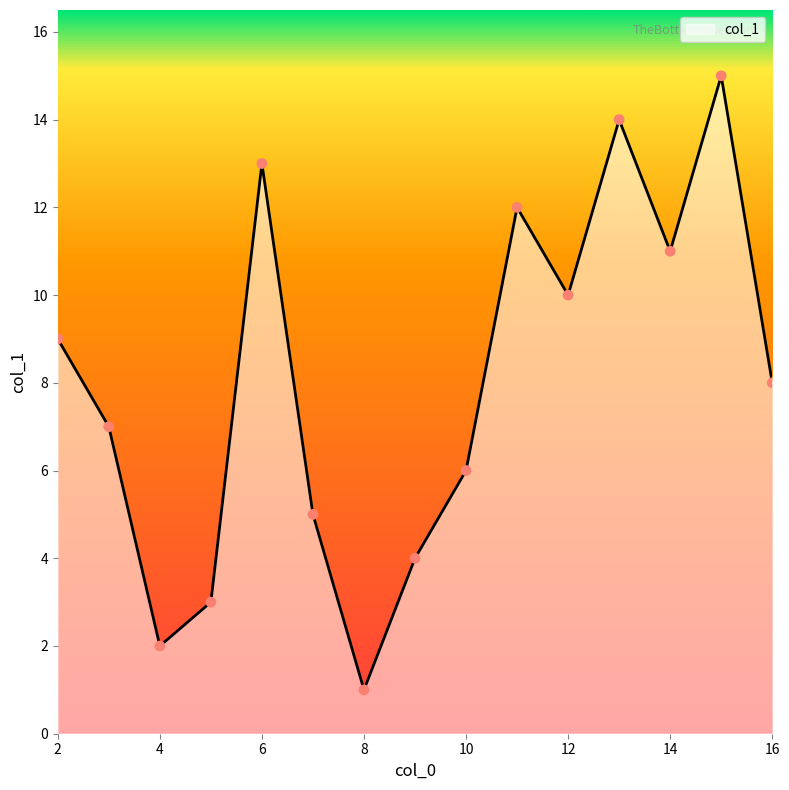

What is the difference between the maximum and minimum values?

14